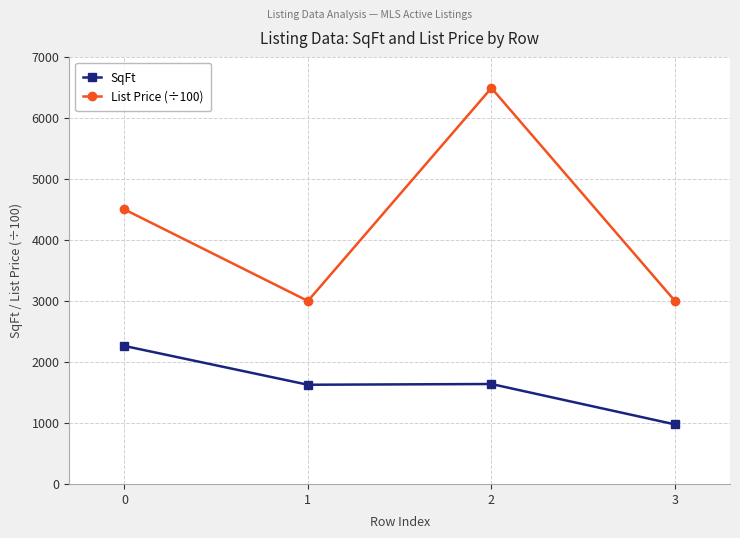

Is it true that SqFt equals 1626 at 1?

True